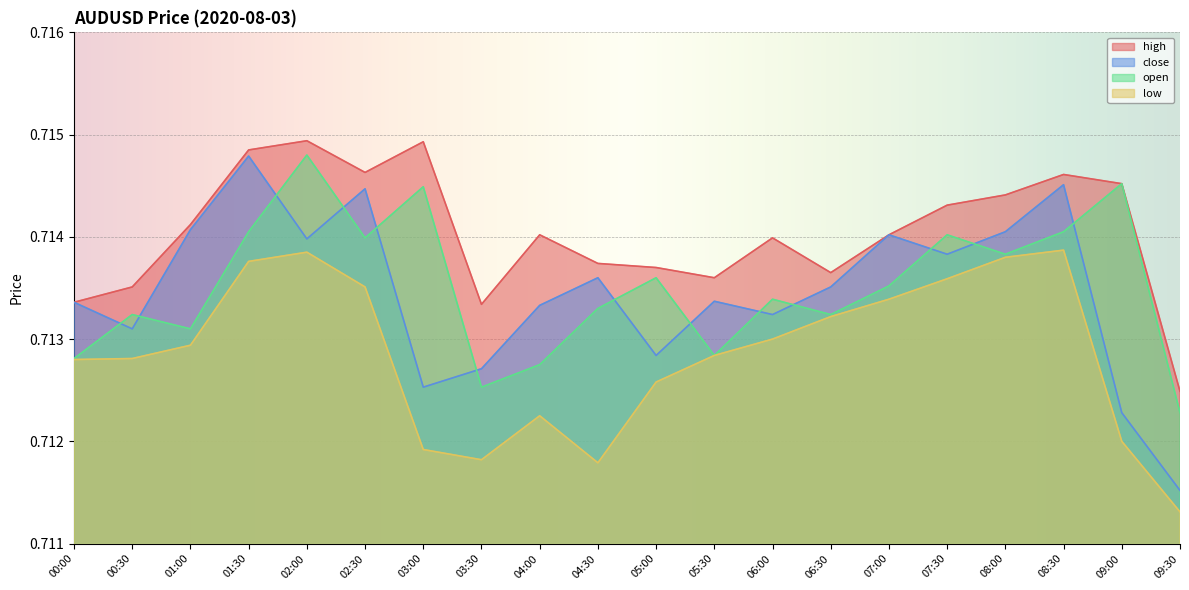

Reading right to left, list all the values displayed in this chart.

high: 09:30=0.7	09:00=0.7	08:30=0.7	08:00=0.7	07:30=0.7	07:00=0.7	06:30=0.7	06:00=0.7	05:30=0.7	05:00=0.7	04:30=0.7	04:00=0.7	03:30=0.7	03:00=0.7	02:30=0.7	02:00=0.7	01:30=0.7	01:00=0.7	00:30=0.7	00:00=0.7
close: 09:30=0.7	09:00=0.7	08:30=0.7	08:00=0.7	07:30=0.7	07:00=0.7	06:30=0.7	06:00=0.7	05:30=0.7	05:00=0.7	04:30=0.7	04:00=0.7	03:30=0.7	03:00=0.7	02:30=0.7	02:00=0.7	01:30=0.7	01:00=0.7	00:30=0.7	00:00=0.7
open: 09:30=0.7	09:00=0.7	08:30=0.7	08:00=0.7	07:30=0.7	07:00=0.7	06:30=0.7	06:00=0.7	05:30=0.7	05:00=0.7	04:30=0.7	04:00=0.7	03:30=0.7	03:00=0.7	02:30=0.7	02:00=0.7	01:30=0.7	01:00=0.7	00:30=0.7	00:00=0.7
low: 09:30=0.7	09:00=0.7	08:30=0.7	08:00=0.7	07:30=0.7	07:00=0.7	06:30=0.7	06:00=0.7	05:30=0.7	05:00=0.7	04:30=0.7	04:00=0.7	03:30=0.7	03:00=0.7	02:30=0.7	02:00=0.7	01:30=0.7	01:00=0.7	00:30=0.7	00:00=0.7